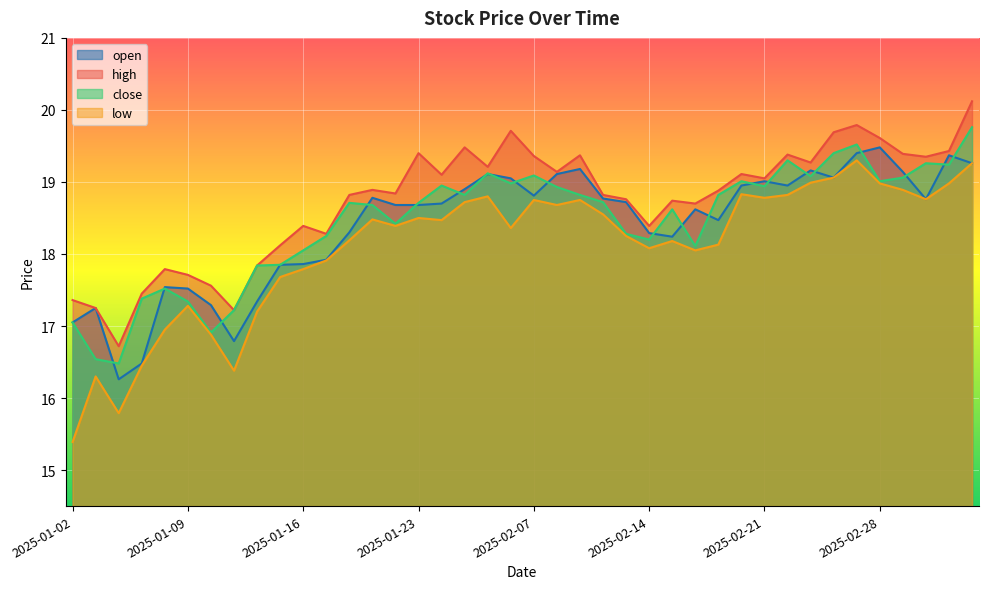

List the labels in order of high value, largest first.

2025-03-06, 2025-02-27, 2025-02-06, 2025-02-26, 2025-02-28, 2025-01-27, 2025-03-05, 2025-01-23, 2025-03-03, 2025-02-24, 2025-02-11, 2025-02-07, 2025-03-04, 2025-02-25, 2025-02-05, 2025-02-10, 2025-02-20, 2025-01-24, 2025-02-21, 2025-01-21, 2025-02-19, 2025-01-22, 2025-01-20, 2025-02-12, 2025-02-13, 2025-02-17, 2025-02-18, 2025-01-16, 2025-02-14, 2025-01-17, 2025-01-15, 2025-01-14, 2025-01-08, 2025-01-09, 2025-01-10, 2025-01-07, 2025-01-02, 2025-01-03, 2025-01-13, 2025-01-06